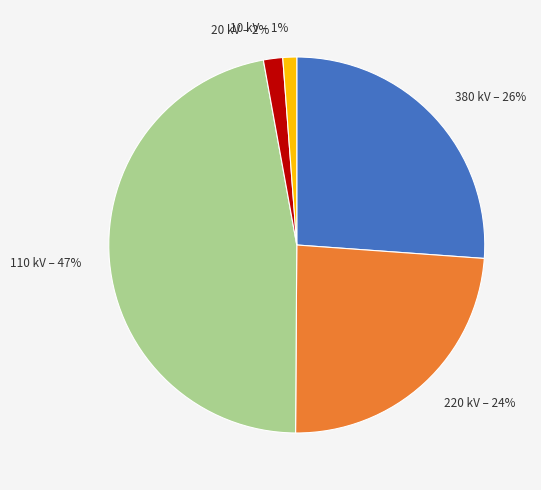

Combined, do 220 kV and 110 kV account for over 50%?

Yes